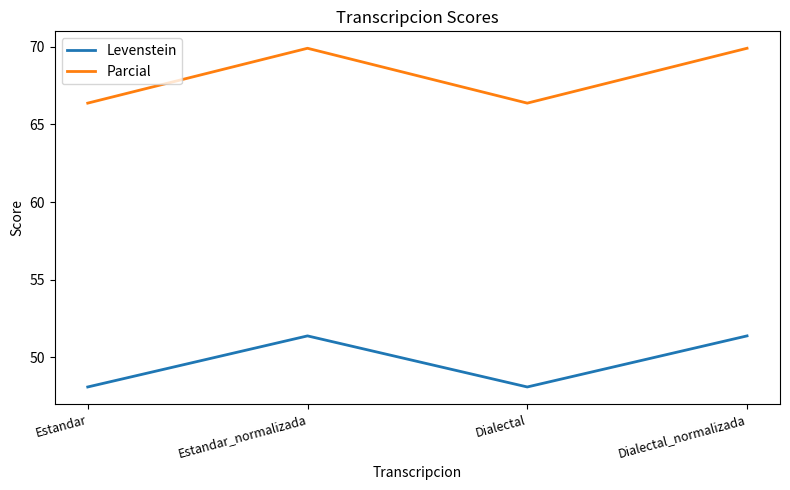

What is the difference between the second highest and minimum values in the Levenstein series?

3.3